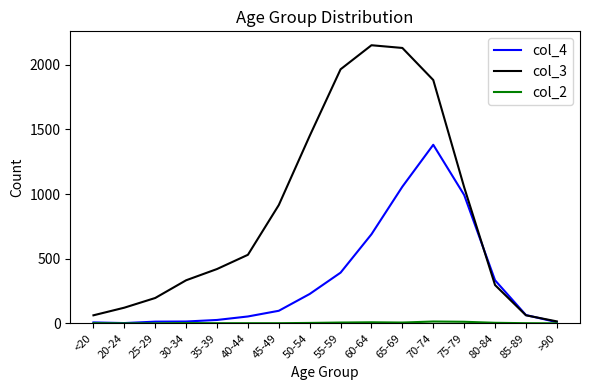

At which label does col_3 reach its minimum?

>90